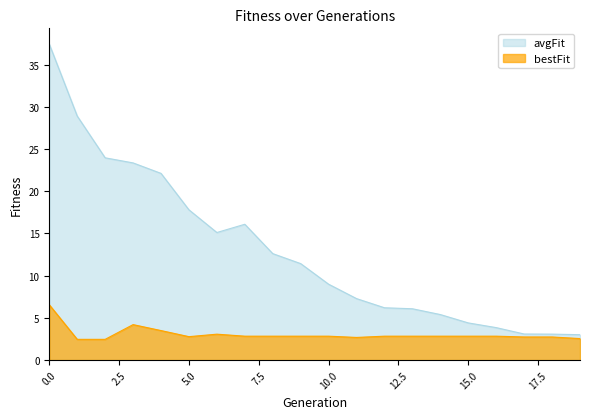

What is the average value of the avgFit series?

13.0